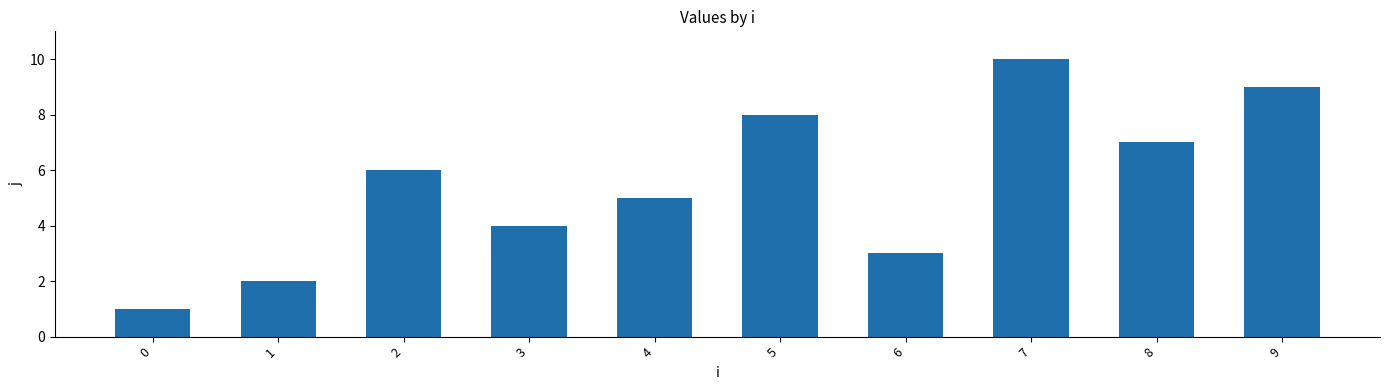

How many data points are less than 6?

5